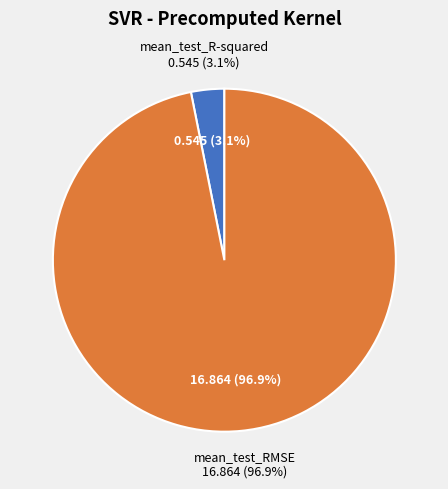

To the nearest percent, what percentage of the pie is mean_test_R-squared?

3%